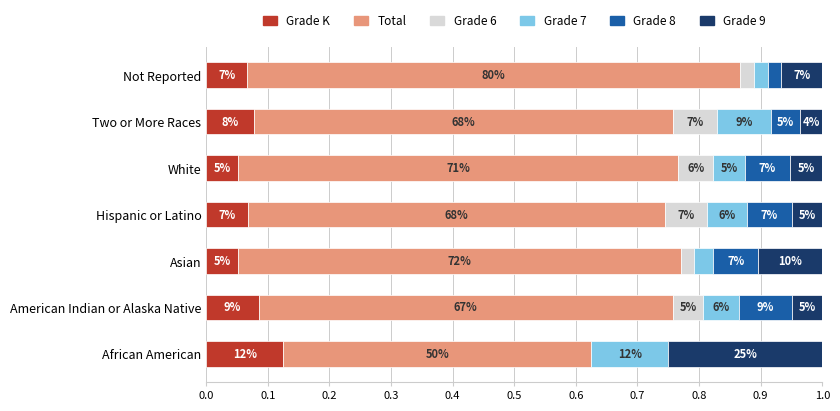

What is the difference between the maximum and minimum values in the Total series?

0.3